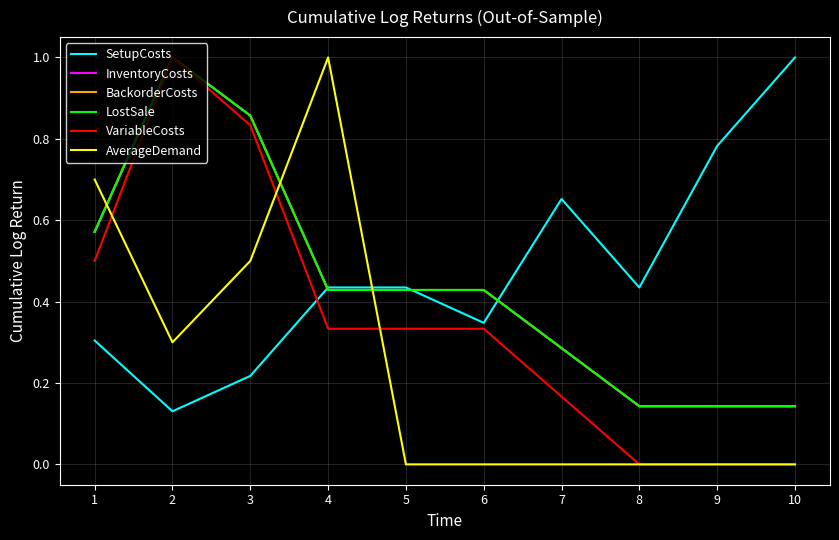

Which has a higher value, 6 or 4?

4